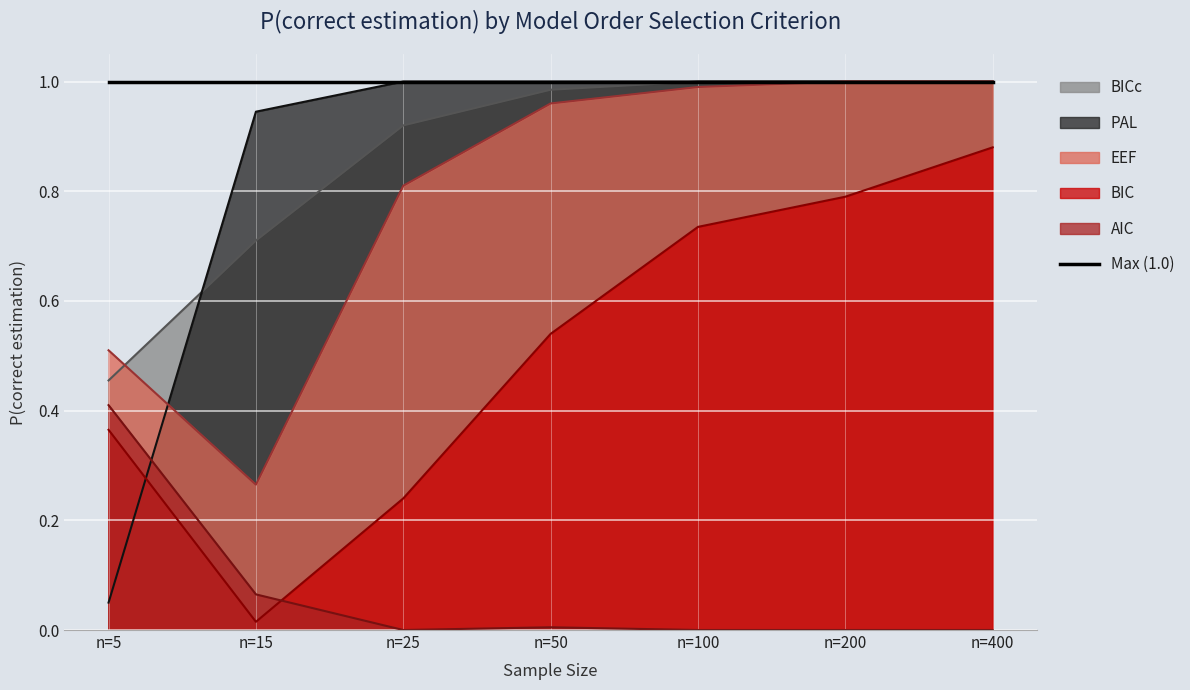

The BICc series shows 0.3 at n=25. True or false?

False